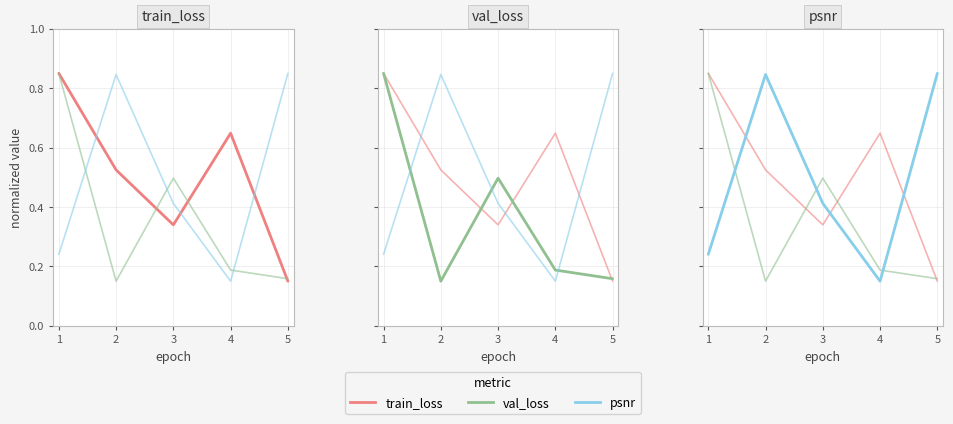

The value of psnr at 3 is 0.2. True or false?

False